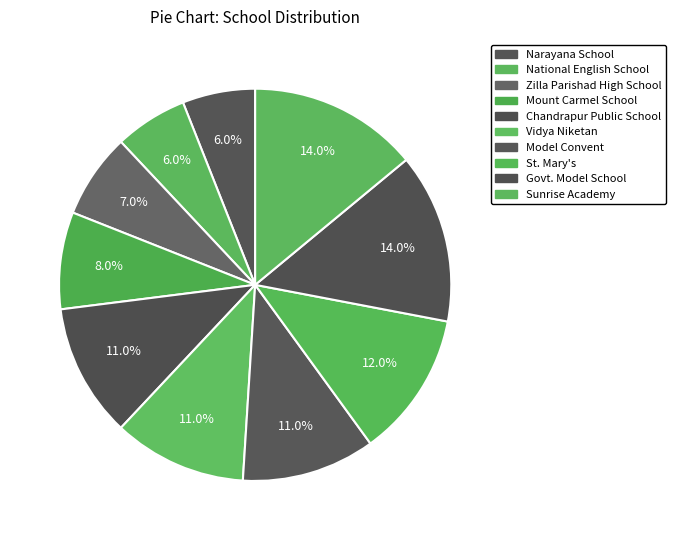

To the nearest percent, what is the difference between the largest and smallest slice percentages?

8%